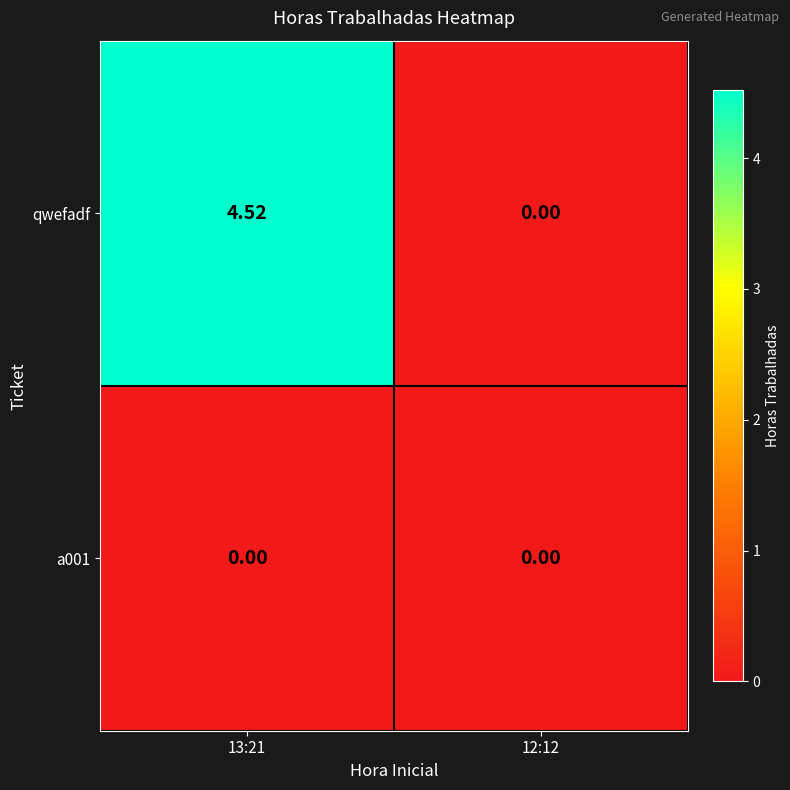

What is the maximum value shown in the chart?

4.5